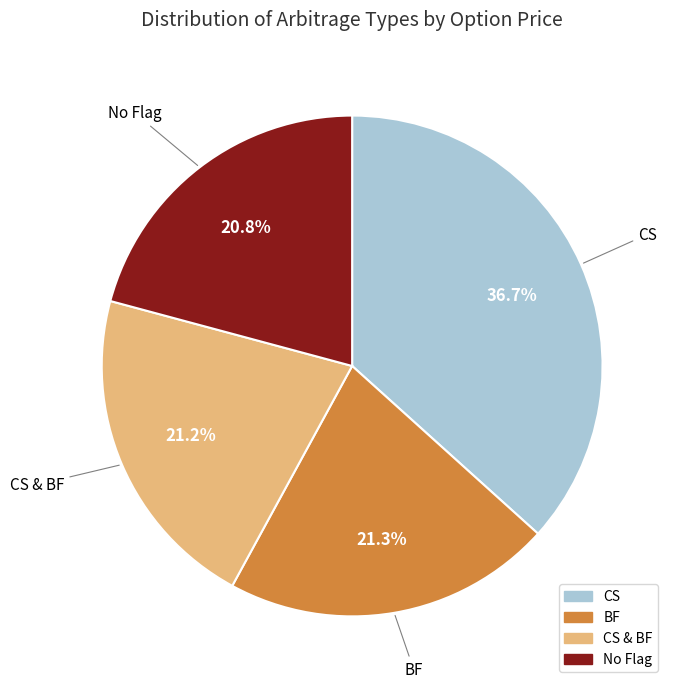

How many slices are in this pie chart?

4